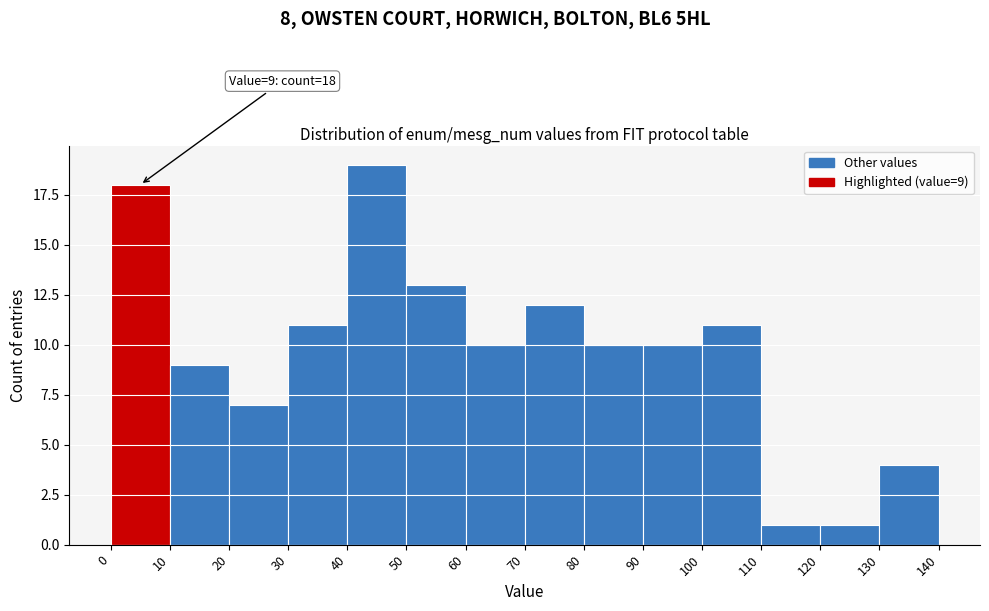

Which range on the x-axis has the tallest bar?

40 to 50